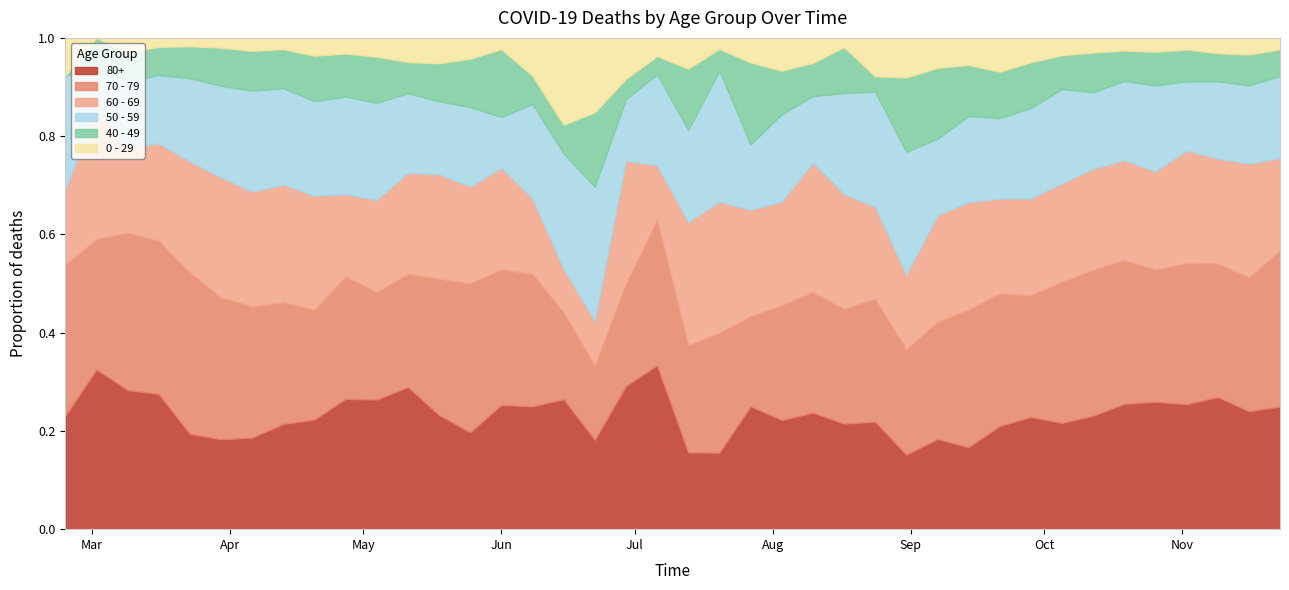

What is the label of the 21st point from the right?

2020-07-06